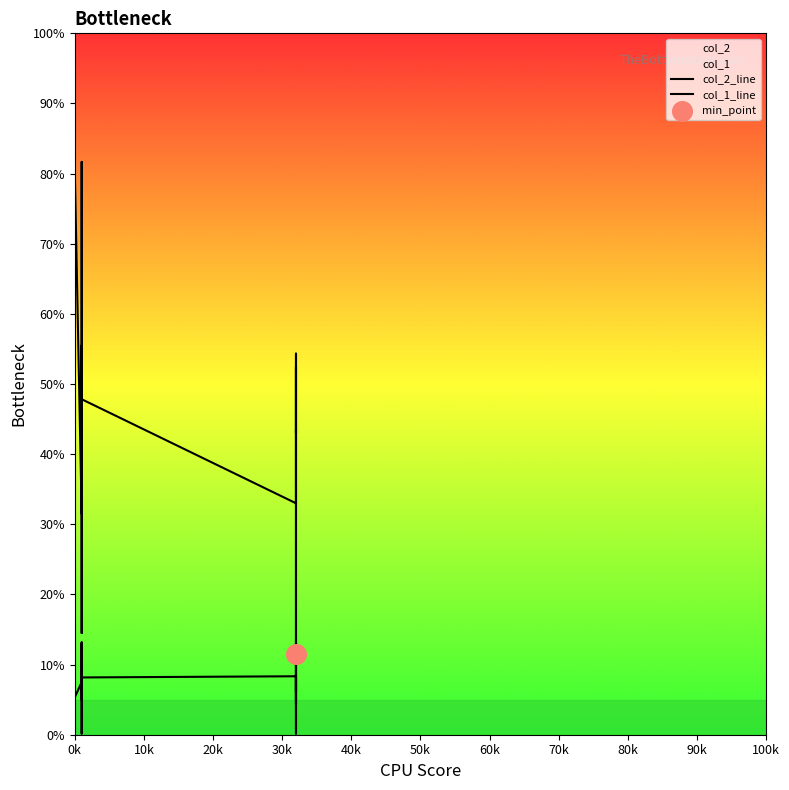

Is the value of col_1_line at 30k greater than the value of col_2_line at 80k?

No